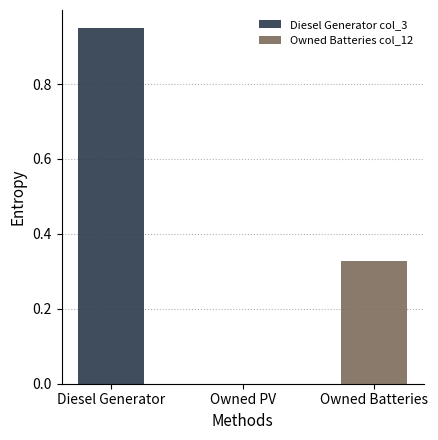

How many Owned Batteries col_12 values are between 0 and 1?

3